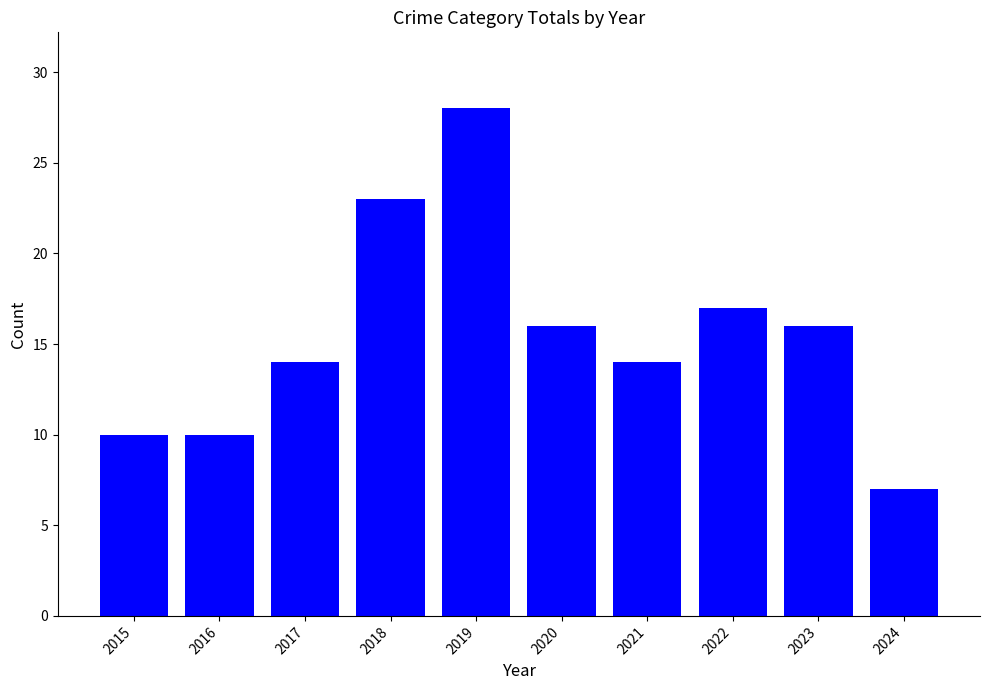

The value at 2020 is 24. True or false?

False